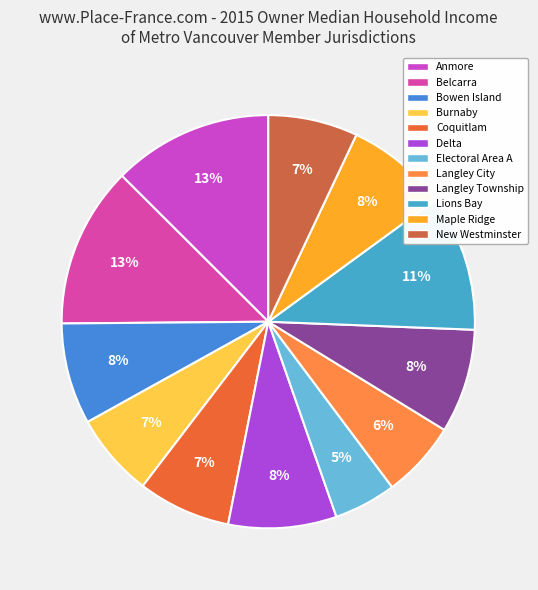

The Langley Township slice represents 8% of the pie. True or false?

True